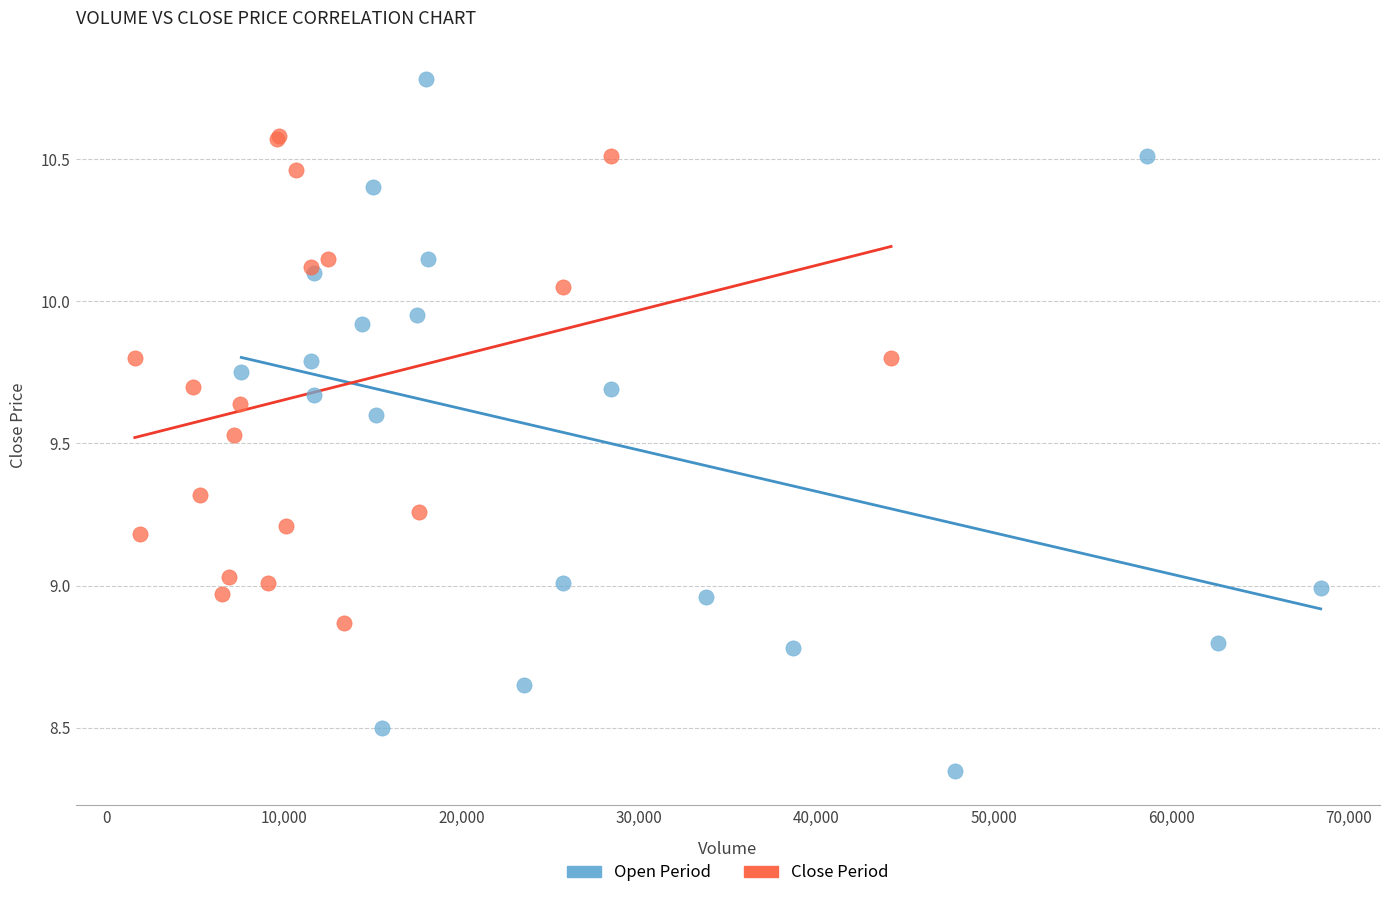

Which series reaches the minimum Y coordinate?

Open Period